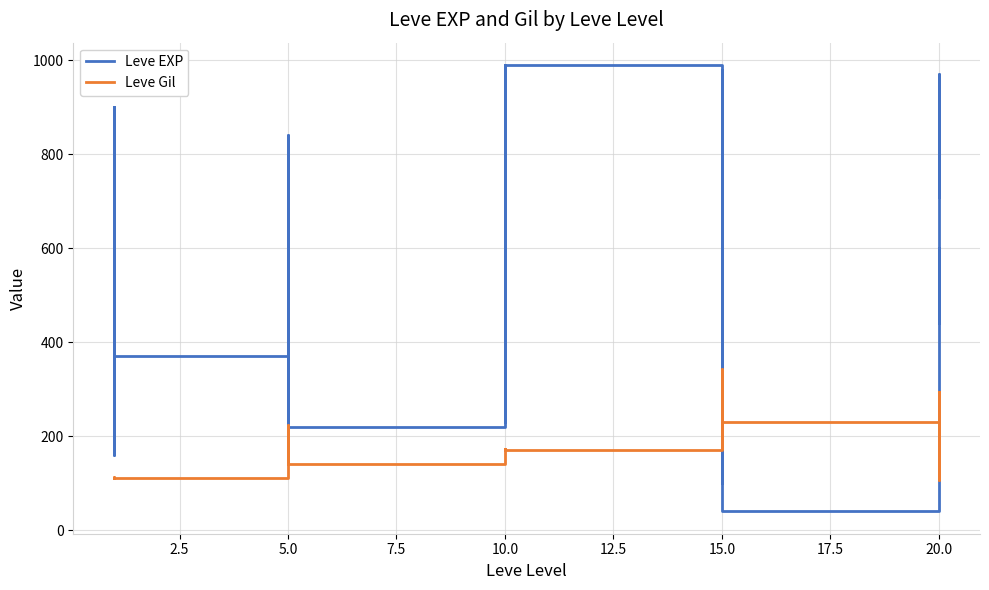

Rank the series by their average value, from lowest to highest.

Leve Gil, Leve EXP